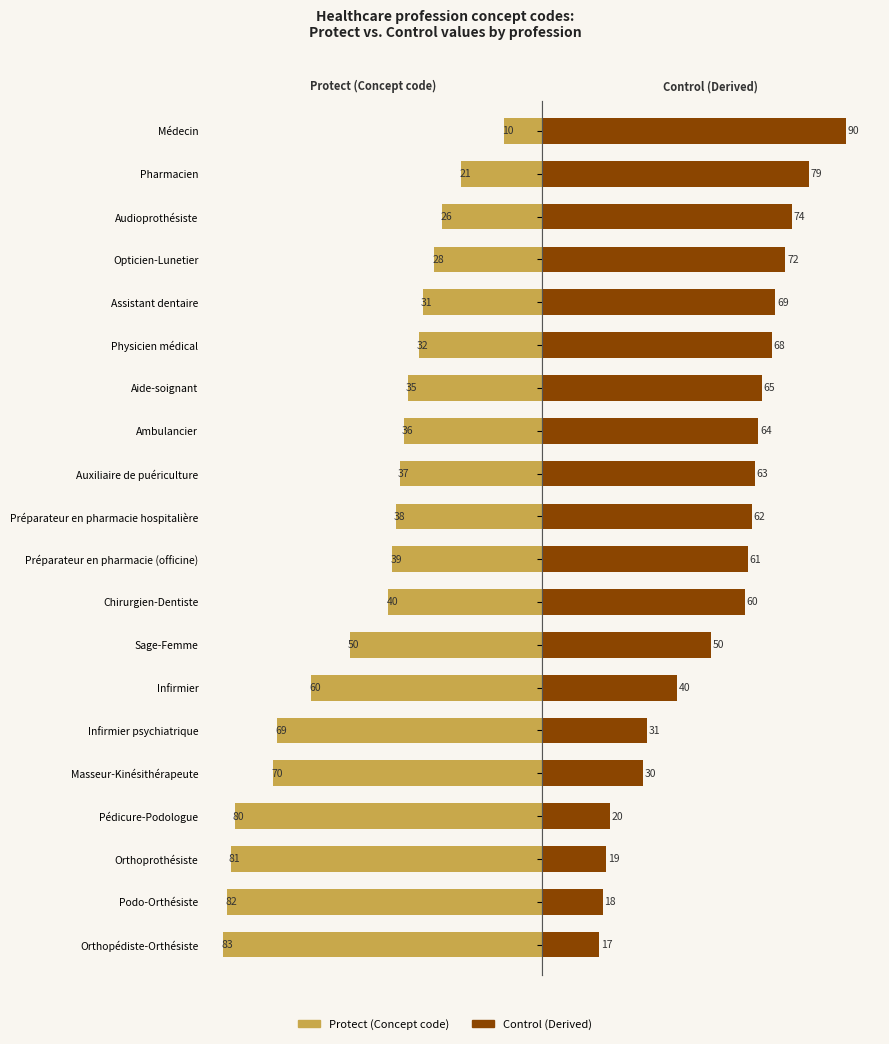

Reading right to left, transcribe all the data shown in this chart.

Protect (Concept code): 83	82	81	80	70	69	60	50	40	39	38	37	36	35	32	31	28	26	21	10
Control (Derived): 17	18	19	20	30	31	40	50	60	61	62	63	64	65	68	69	72	74	79	90